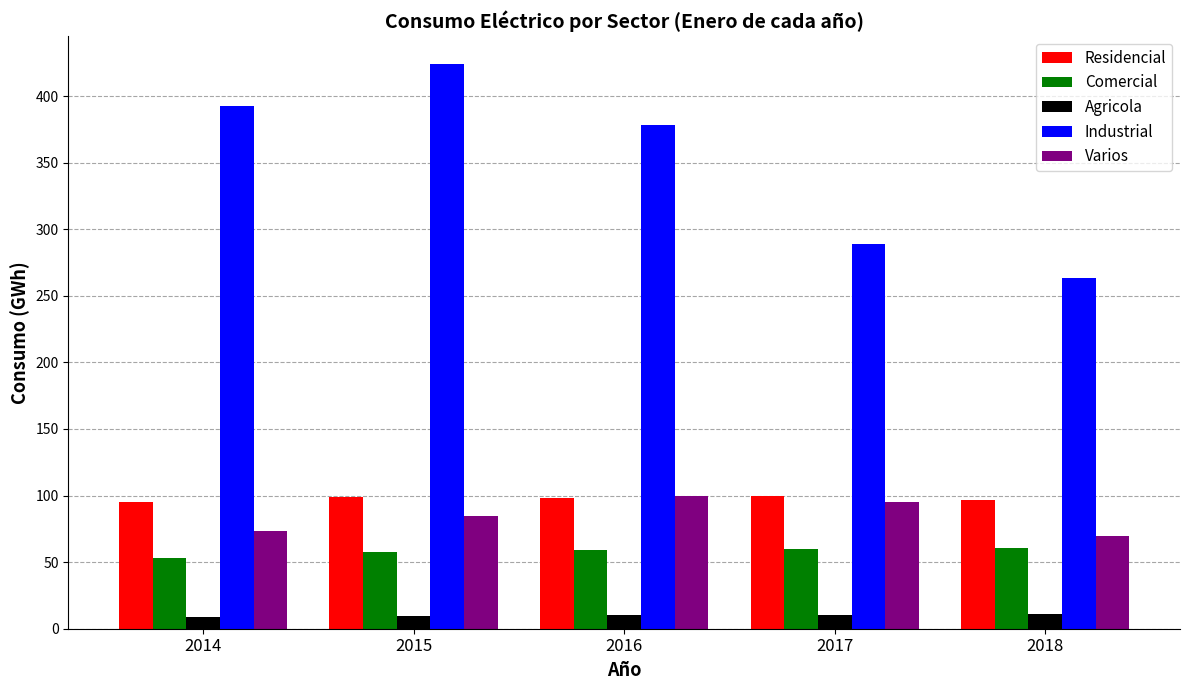

The Agricola series shows 10.4 at 2016. True or false?

True